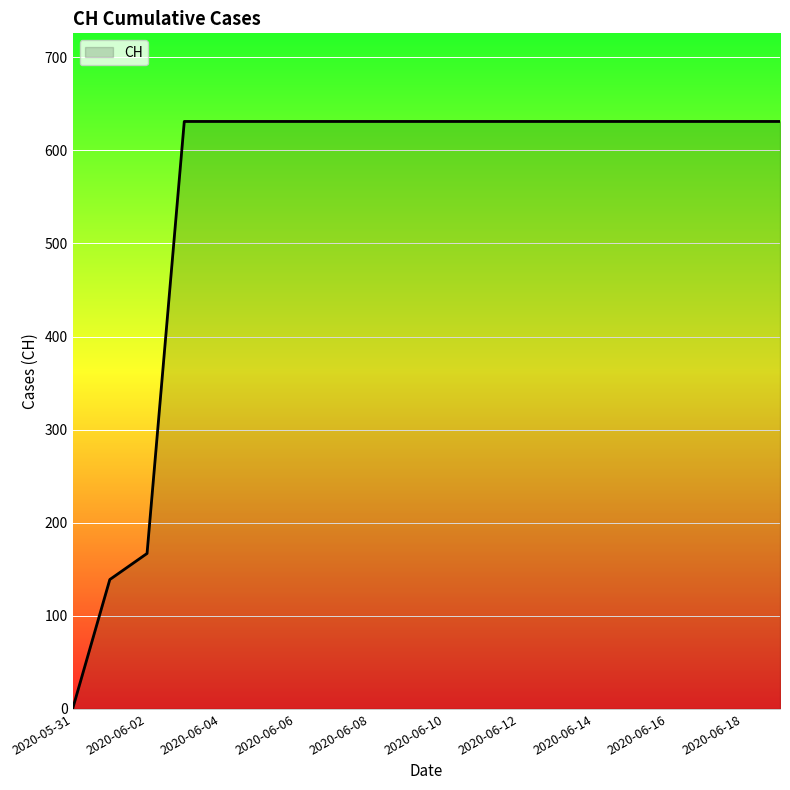

How many lines are shown in the chart?

1